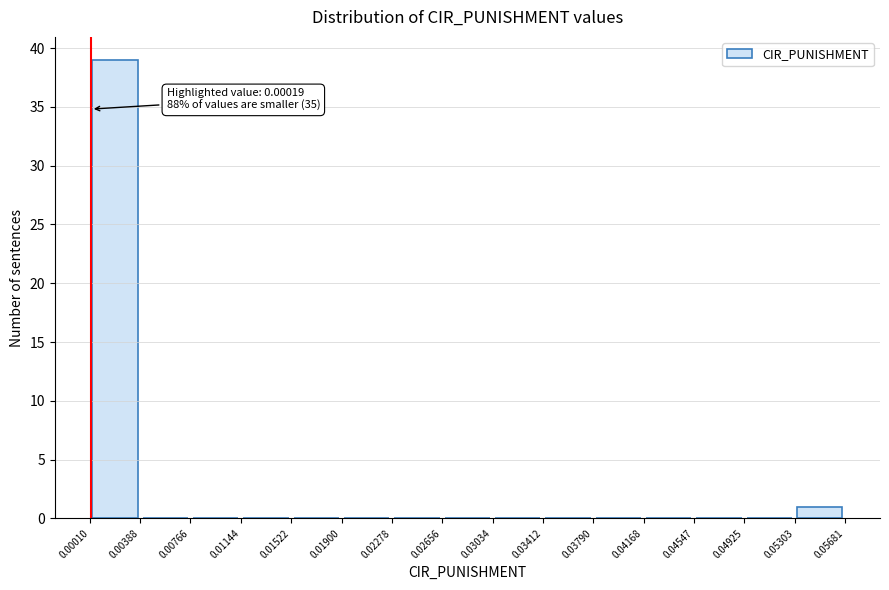

Which range on the x-axis has the tallest bar?

0.00010 to 0.00388